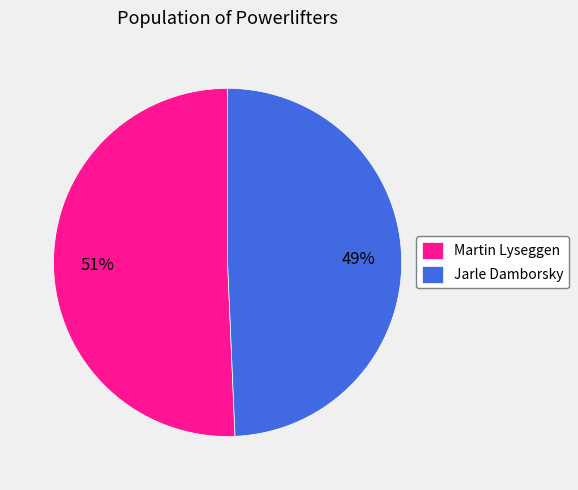

Which has a higher value, Martin Lyseggen or Jarle Damborsky?

Martin Lyseggen